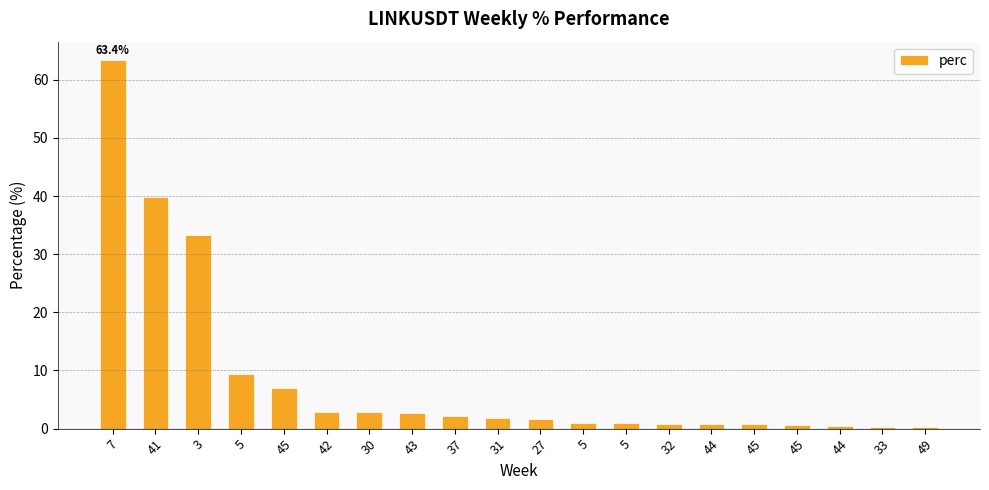

Is it true that the value at 45 is 7.0?

True